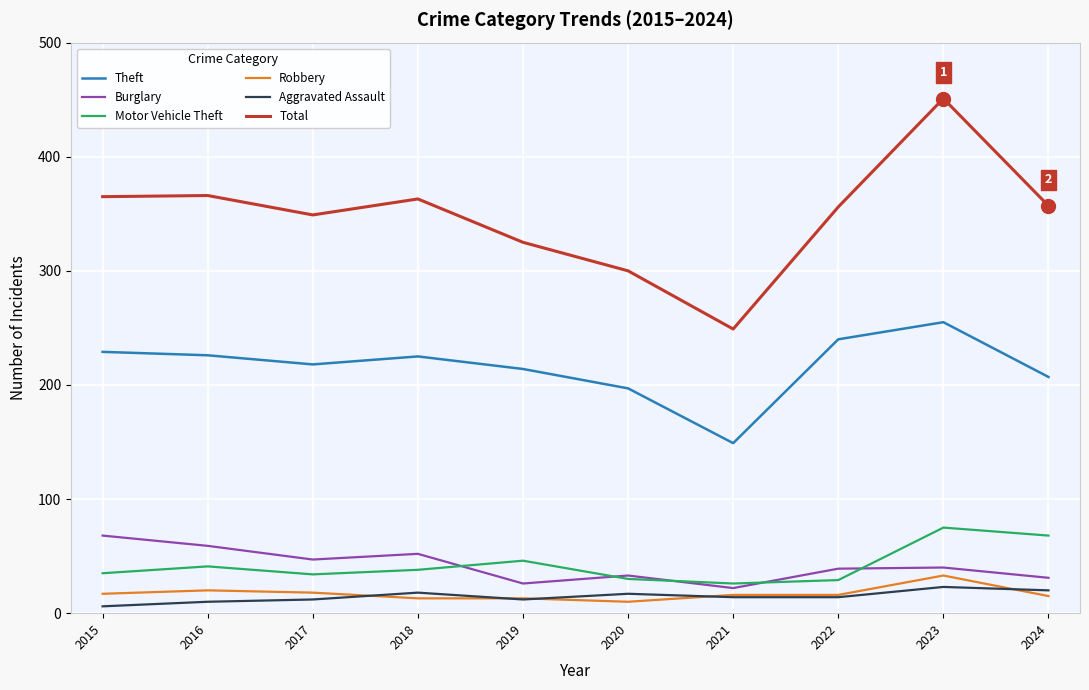

At which label does Theft reach its minimum?

2021